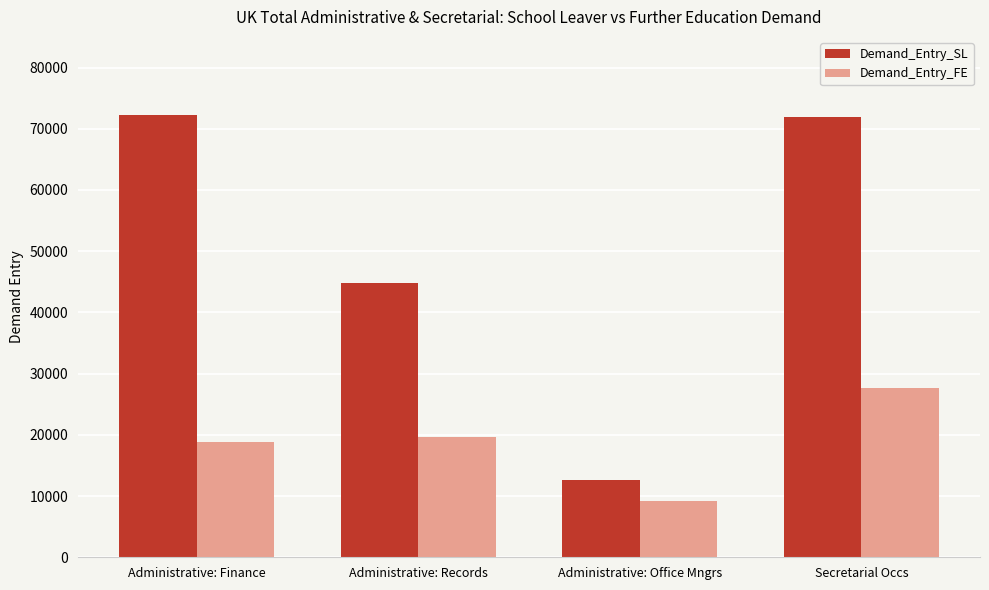

Where does the Demand_Entry_FE series first go above 19652?

Administrative: Records